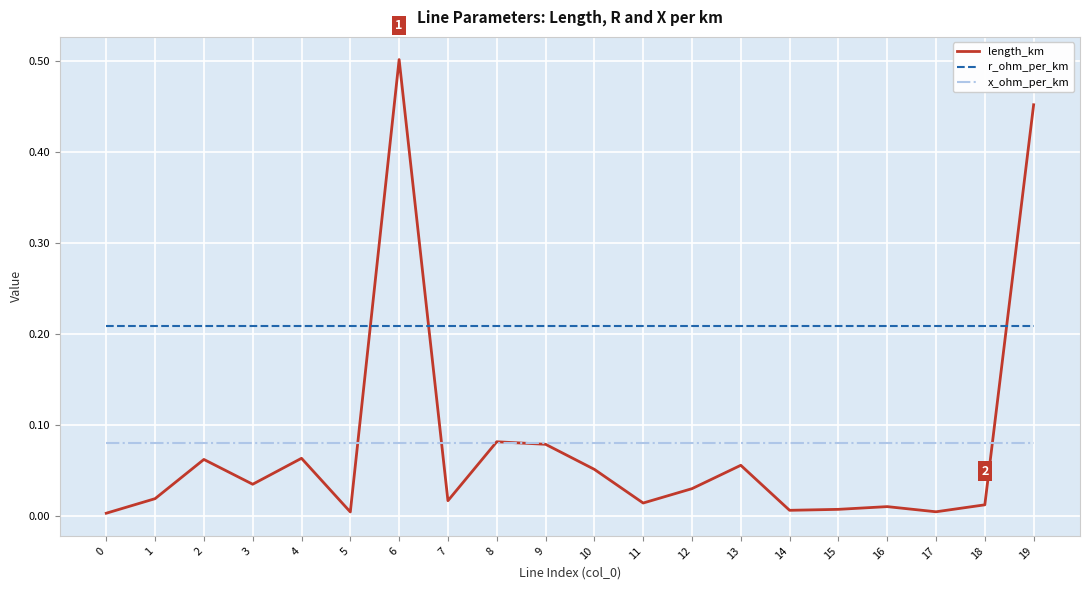

Is it true that length_km equals 0.0 at 7?

True